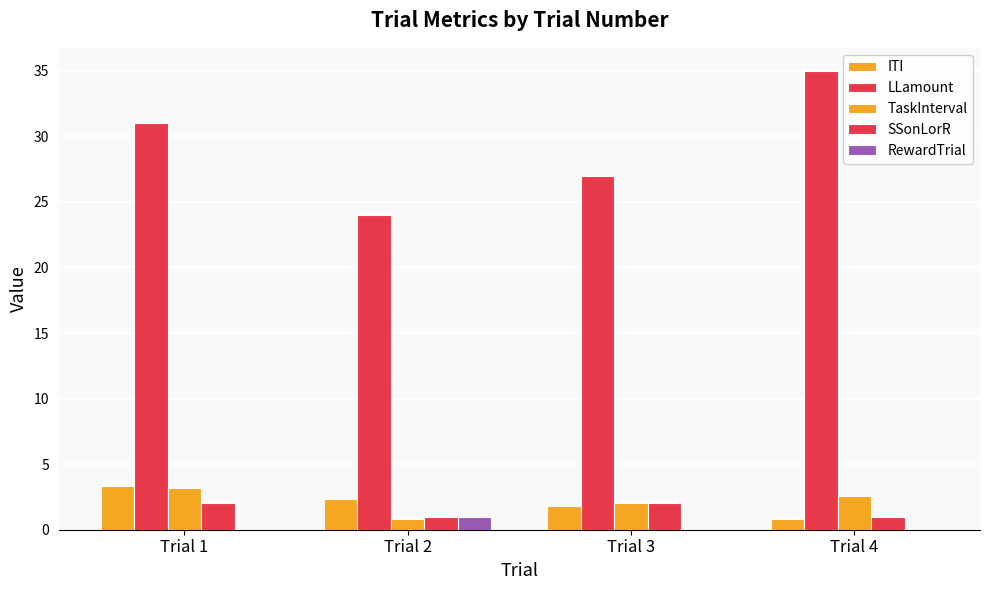

Reading left to right, what are all the values shown in this chart?

ITI: Trial 1=3.3	Trial 2=2.3	Trial 3=1.8	Trial 4=0.8
LLamount: Trial 1=31.0	Trial 2=24.0	Trial 3=27.0	Trial 4=35.0
TaskInterval: Trial 1=3.2	Trial 2=0.8	Trial 3=2.1	Trial 4=2.6
SSonLorR: Trial 1=2.0	Trial 2=1.0	Trial 3=2.0	Trial 4=1.0
RewardTrial: Trial 1=0.0	Trial 2=1.0	Trial 3=0.0	Trial 4=0.0